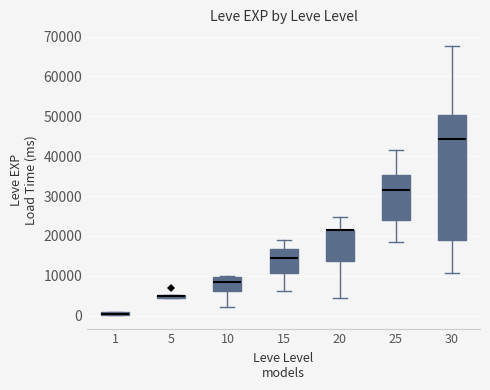

Where is the upper edge of the box at x = 1 on the y-axis? The values are not printed on the chart, so give them approximately, as read against the axis.

1000